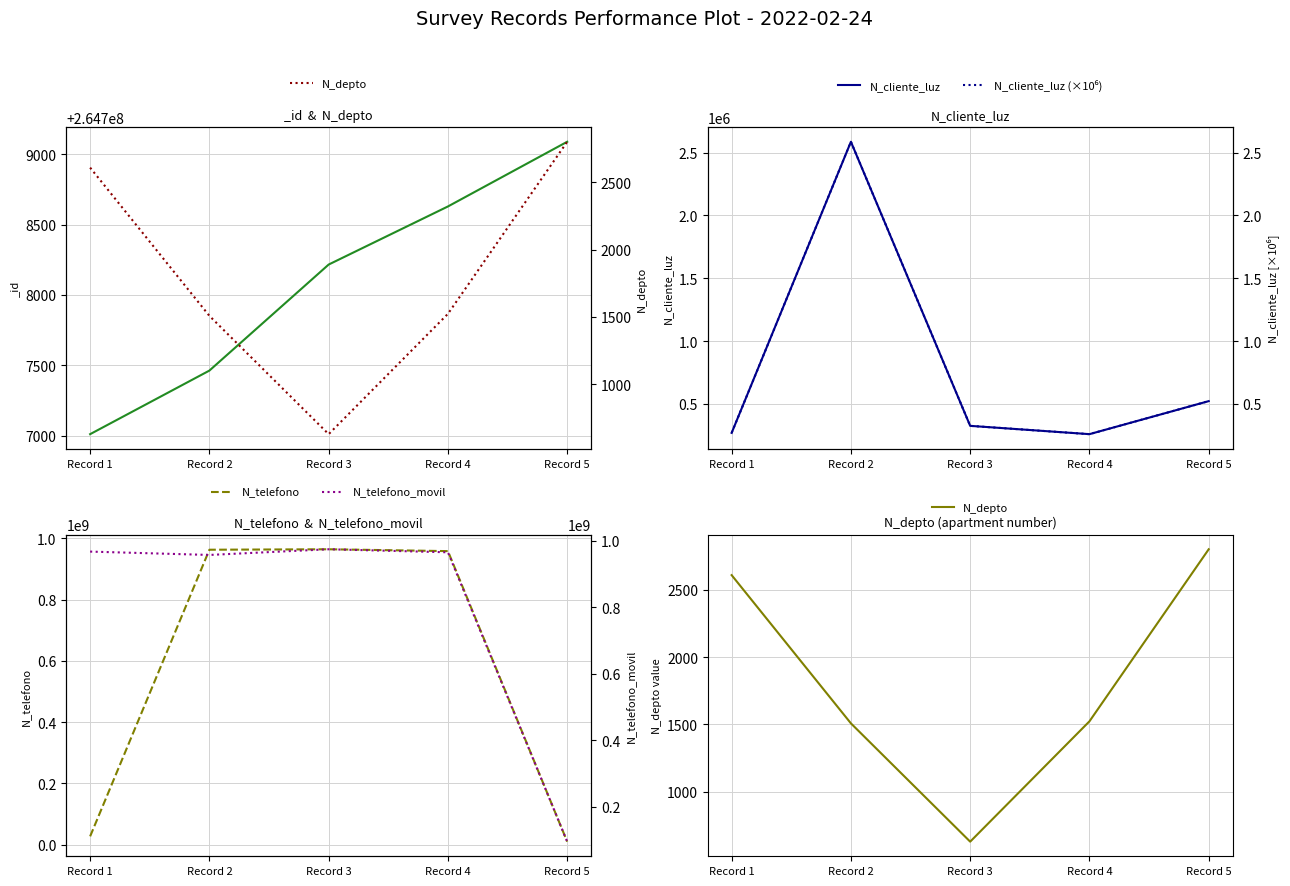

True or false: N_depto and N_cliente_luz (×10⁶) intersect in this chart.

False